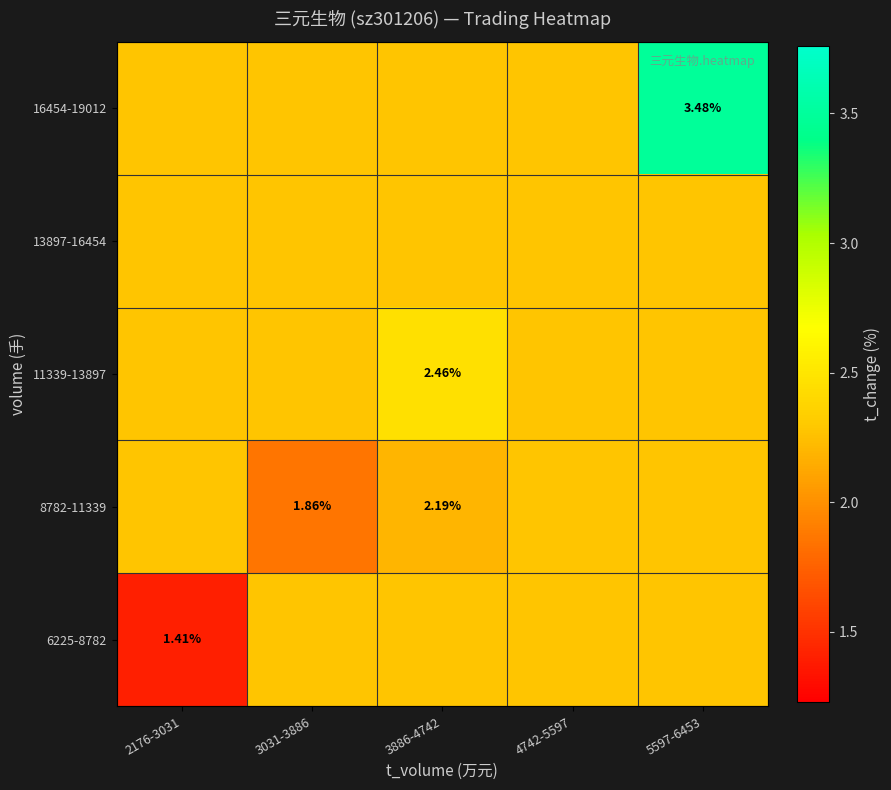

Read the 11339-13897 value at 2176-3031.

2.3